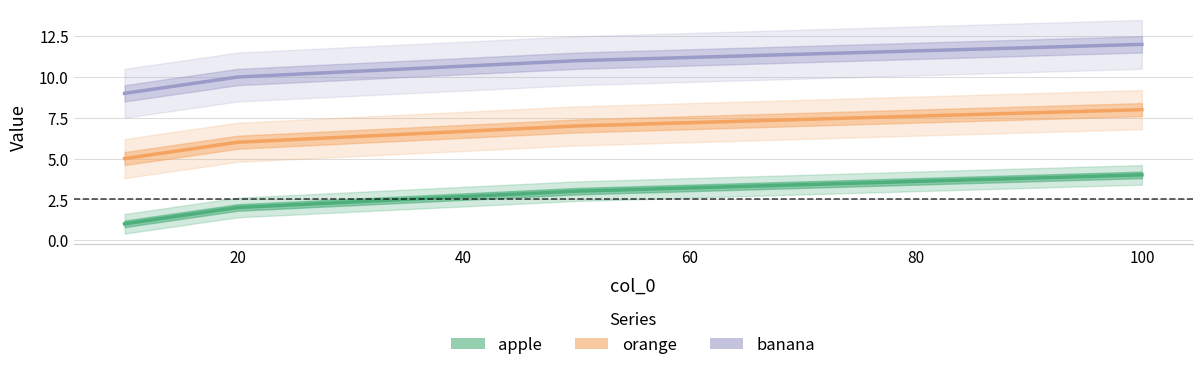

True or false: banana and apple cross at least once.

False